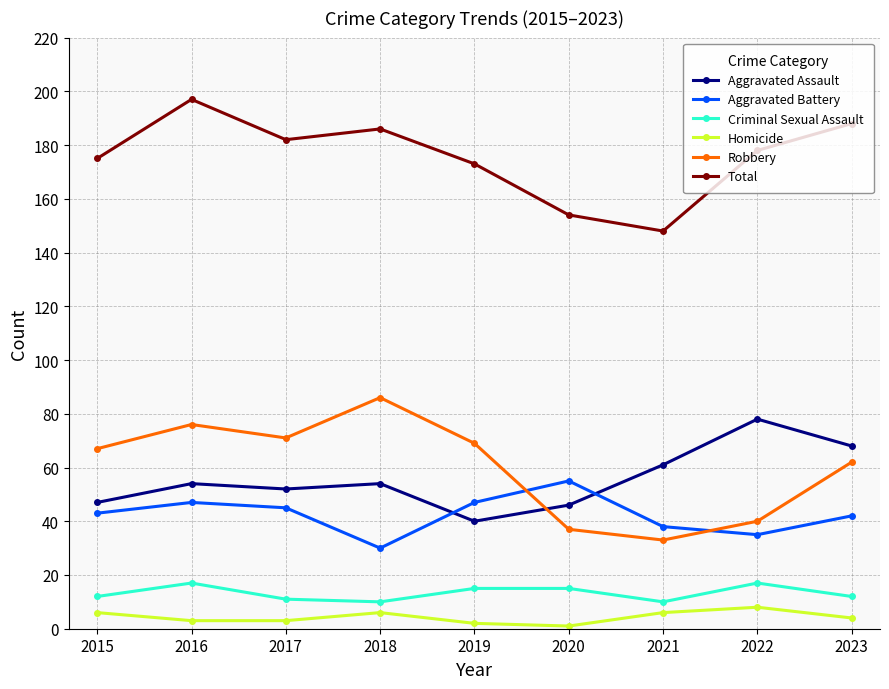

What is the minimum value for Total?

148